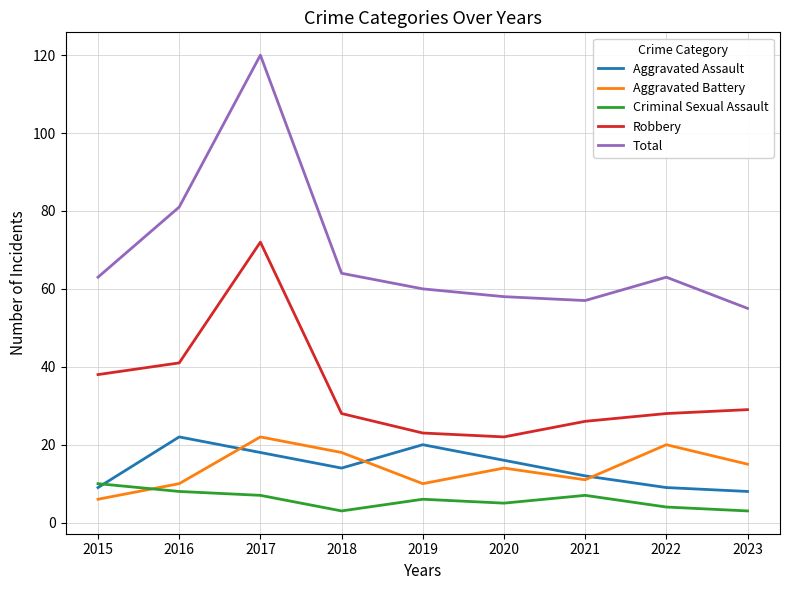

What is the spread (max minus min) of values at 2022?

59